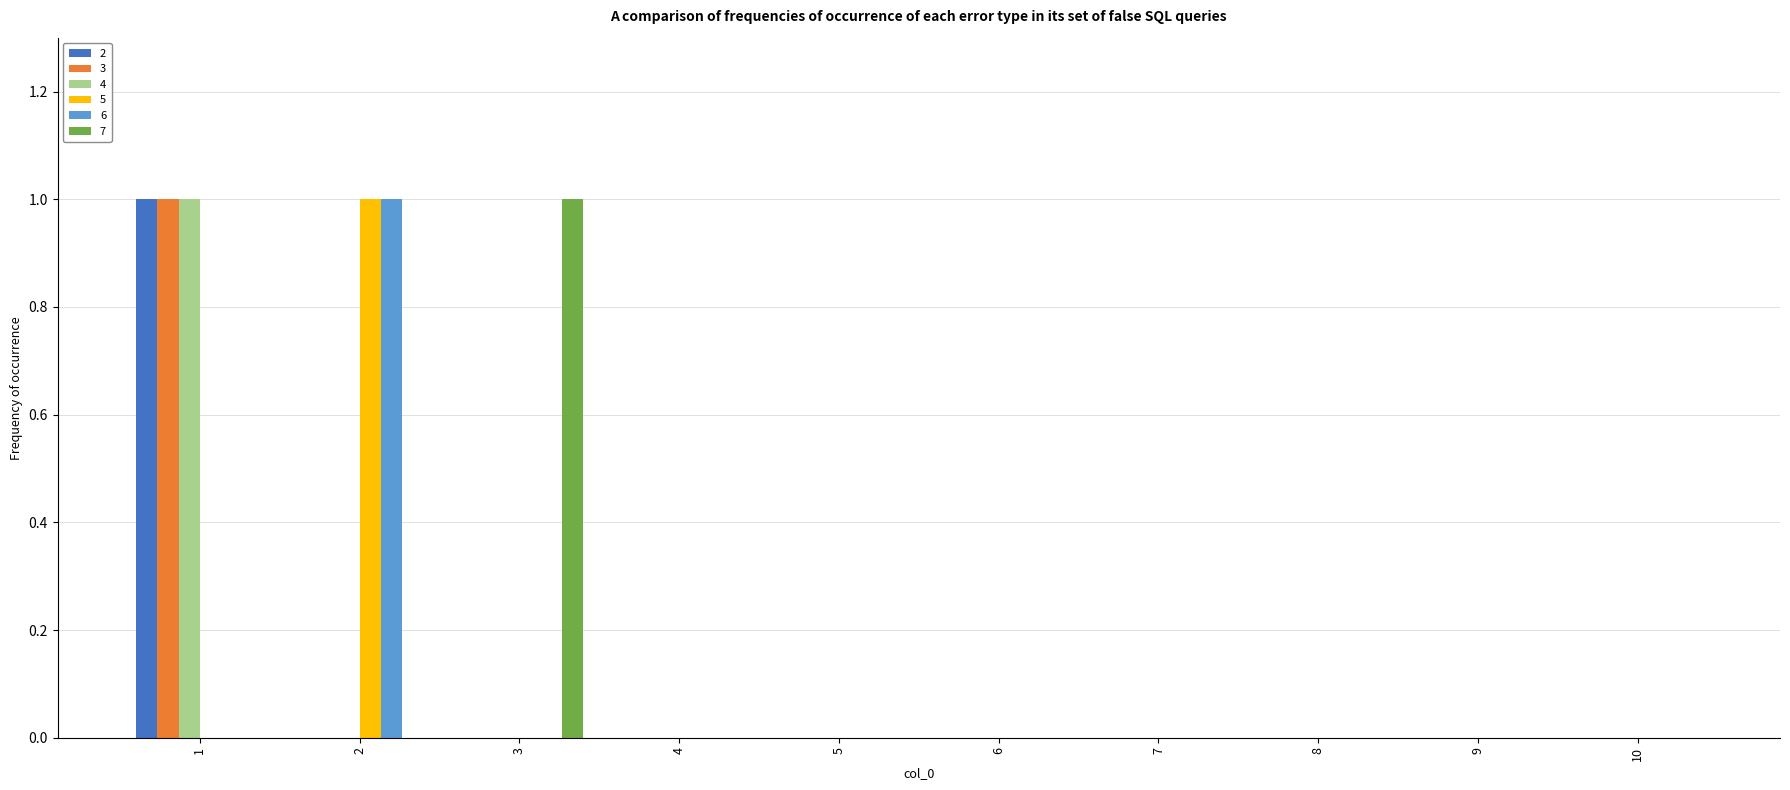

Is the value of 4 at 10 greater than the value of 3 at 1?

No